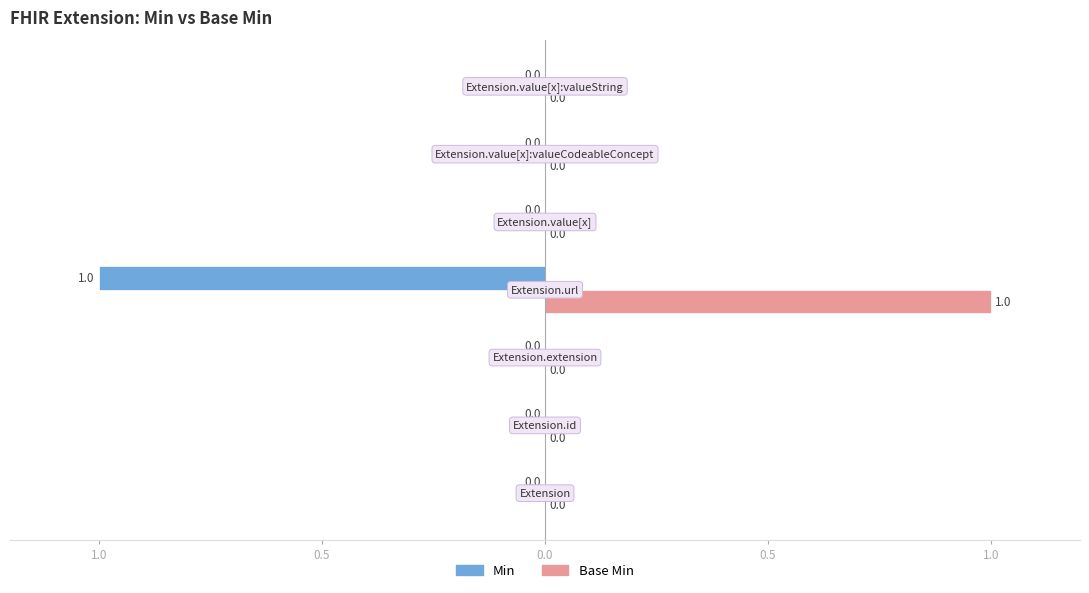

What are all the series names shown in the legend?

Min, Base Min